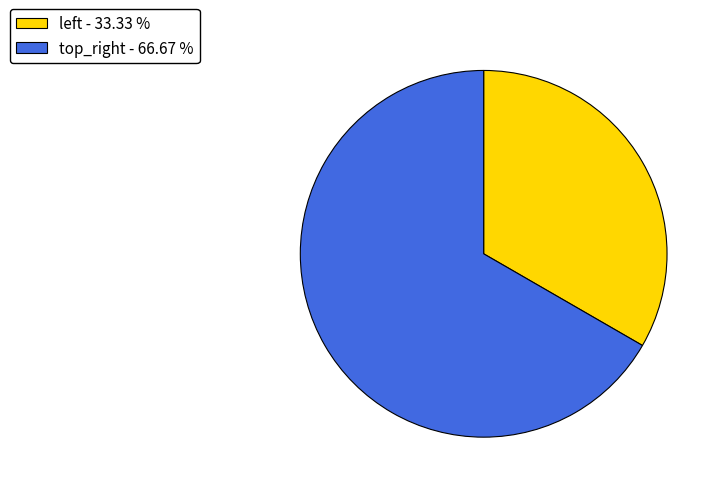

How many slices are in this pie chart?

2